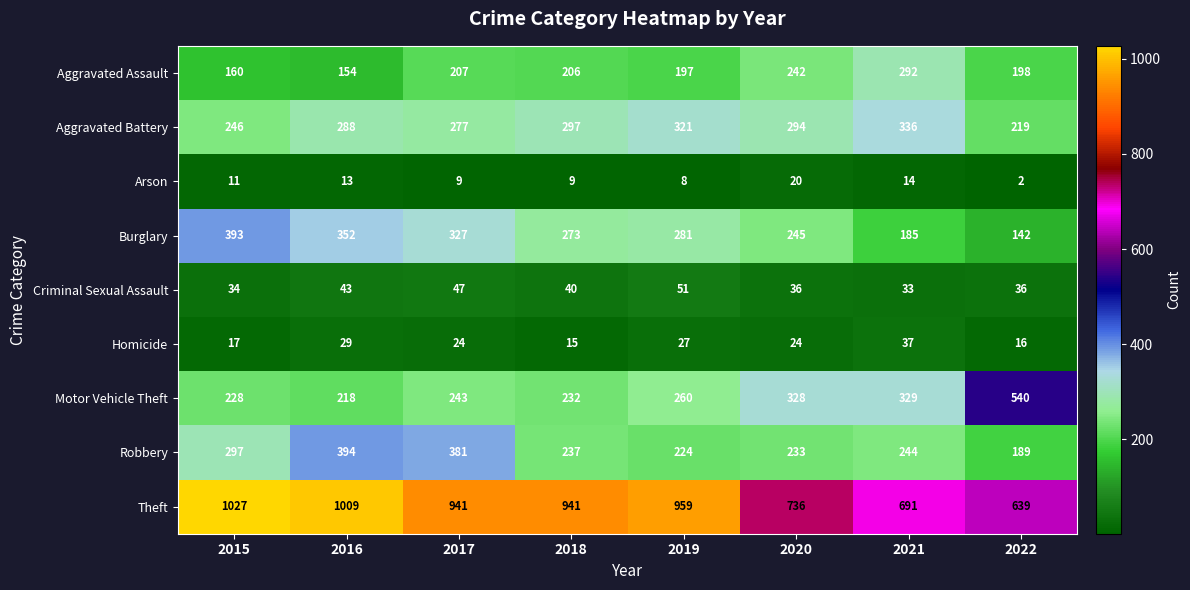

At how many categories does at least one series exceed 154?

8